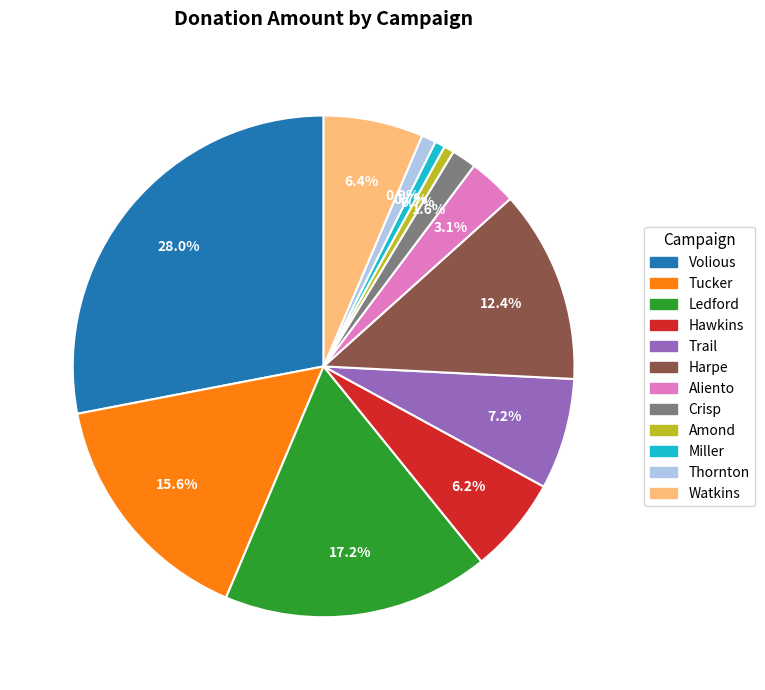

What percentage is the Harpe slice, to the nearest percent?

12%